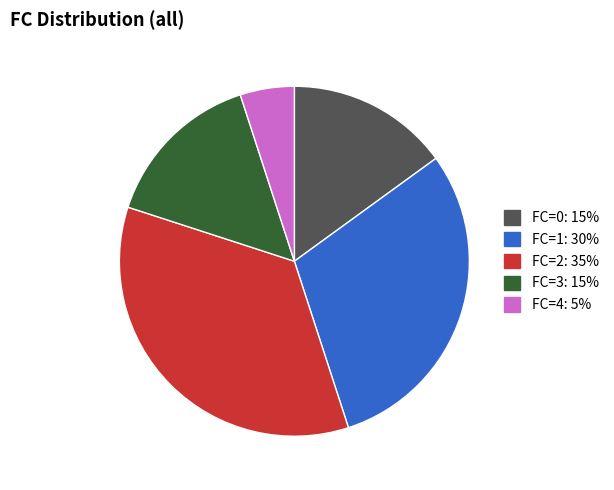

Which category has the biggest portion of the pie?

FC=2